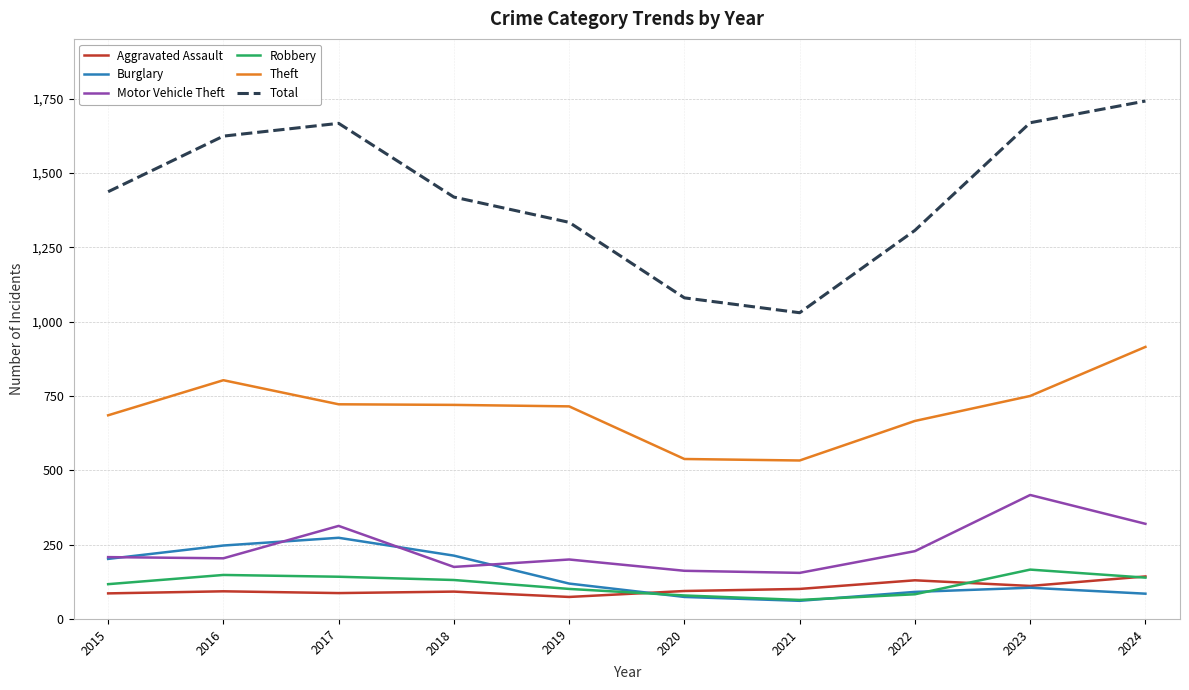

True or false: Aggravated Assault and Motor Vehicle Theft intersect in this chart.

False